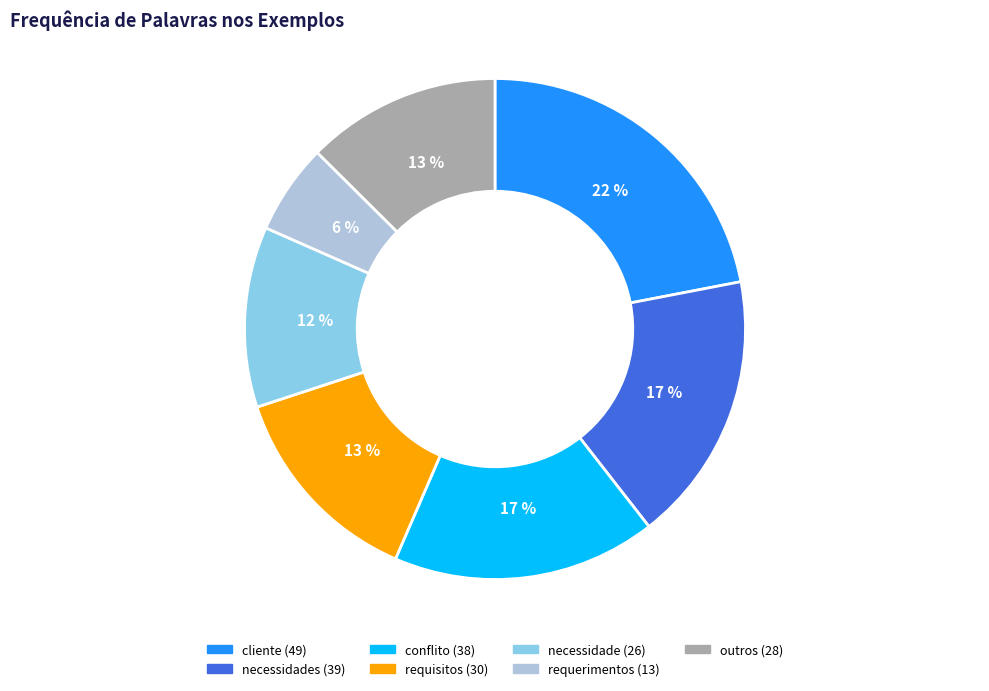

Is there a majority slice in this chart?

No